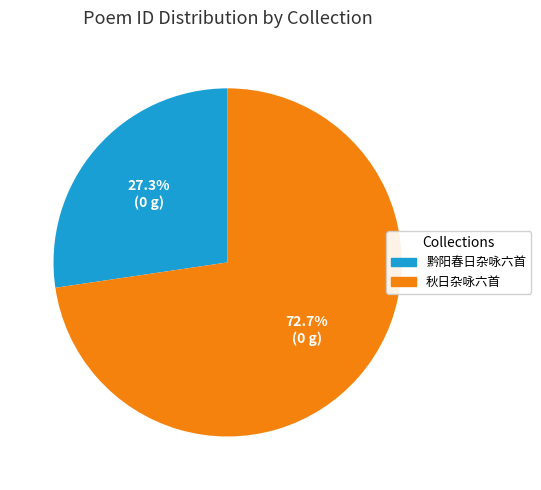

Rank the categories by value from highest to lowest.

秋日杂咏六首, 黔阳春日杂咏六首